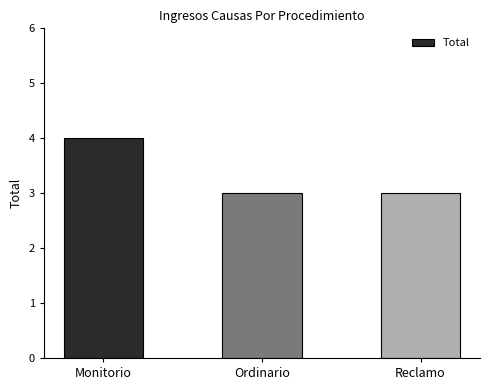

Reading left to right, transcribe all the data shown in this chart.

Monitorio=4	Ordinario=3	Reclamo=3